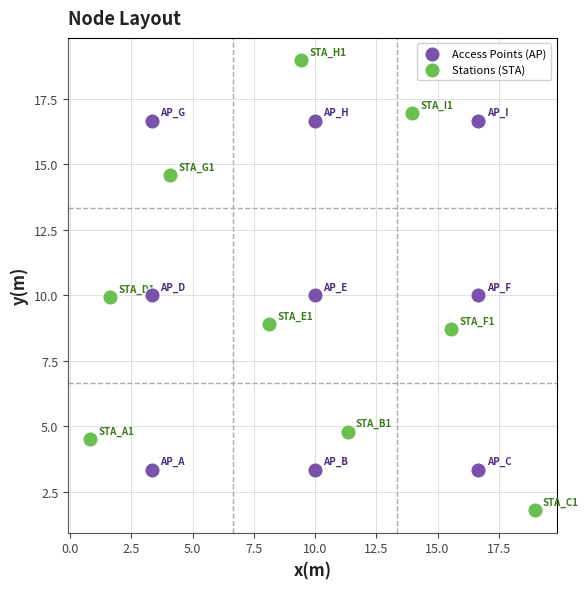

Which series contains the highest Y value?

Stations (STA)